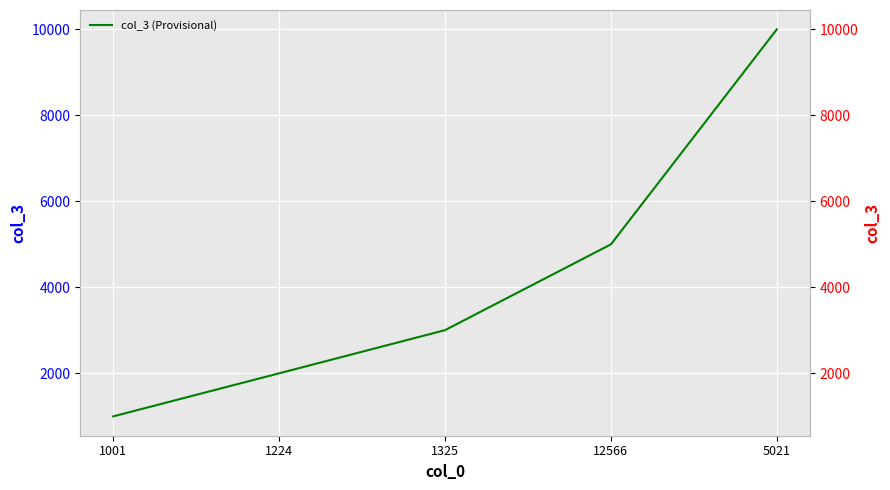

What is the change in value from 1001 to 12566?

+4000